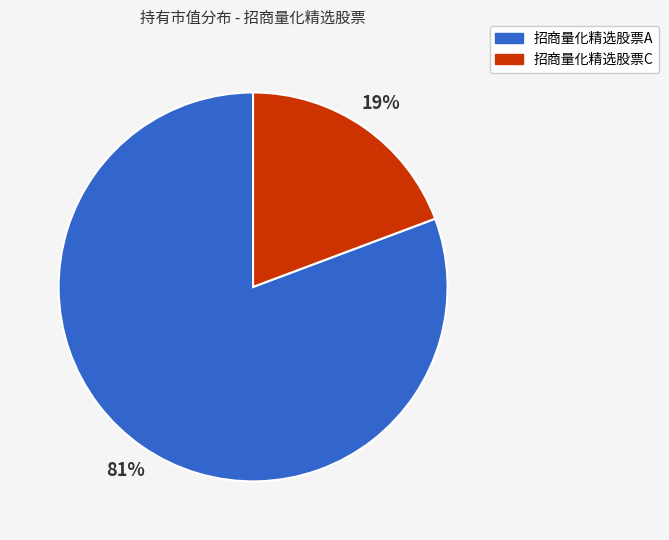

Combined, do 招商量化精选股票C and 招商量化精选股票A account for over 50%?

Yes